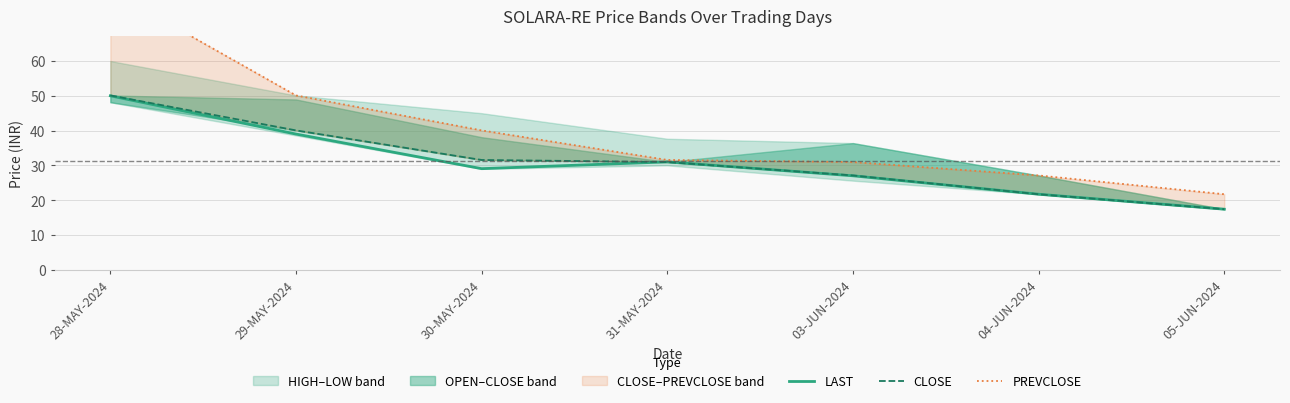

True or false: PREVCLOSE and CLOSE cross at least once.

False